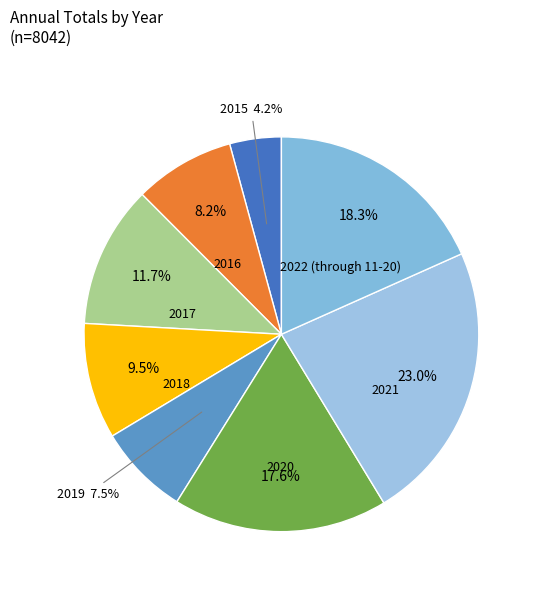

Count the number of slices in the pie.

8